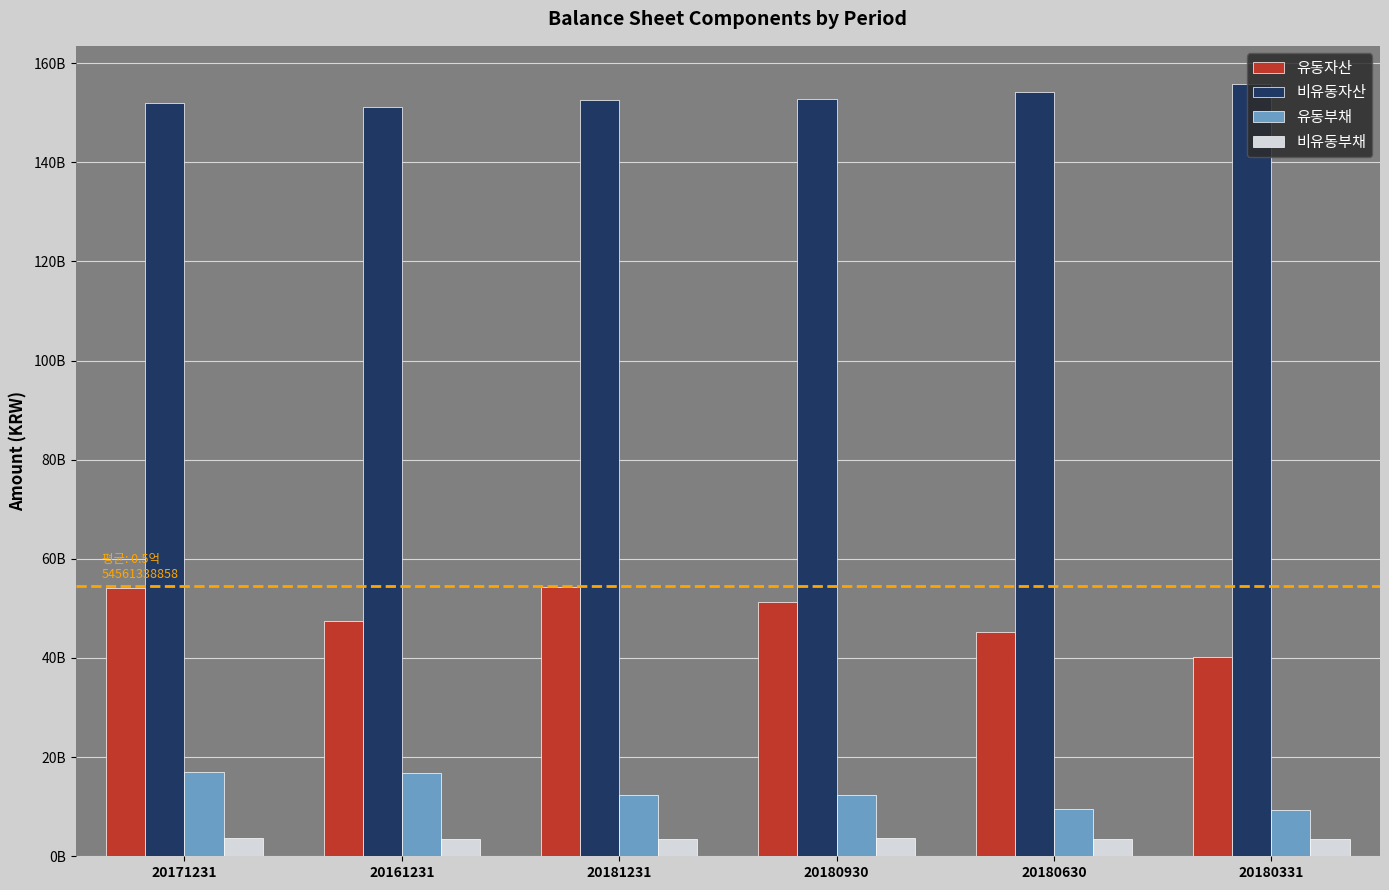

Where is 비유동자산 nearest to the value 153408264066?

20180930